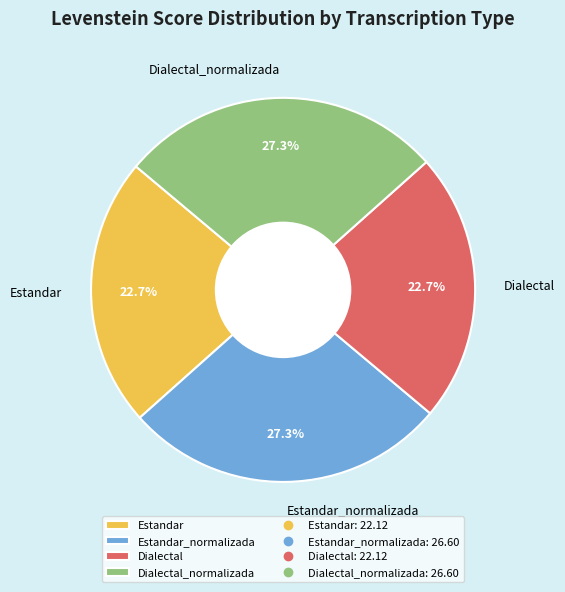

Is it true that Estandar is 12% of the pie?

False